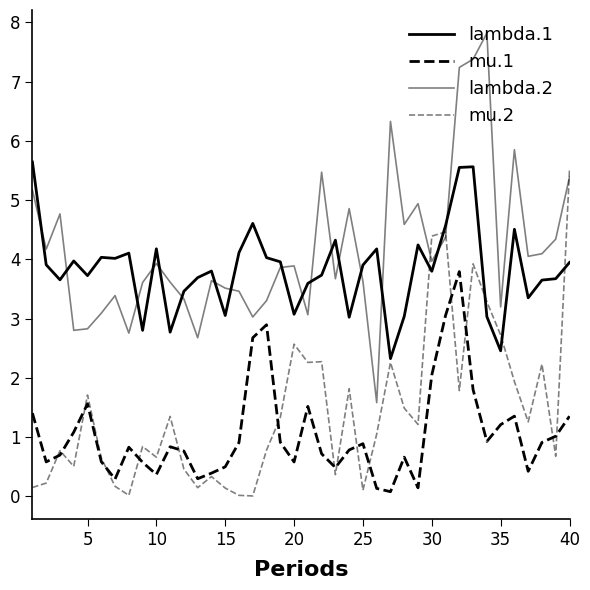

At how many categories does at least one series exceed 6?

4